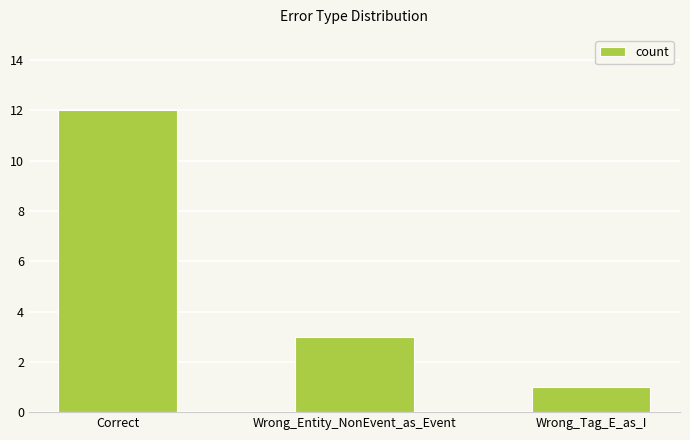

Where is the data nearest to the value 6?

Wrong_Entity_NonEvent_as_Event